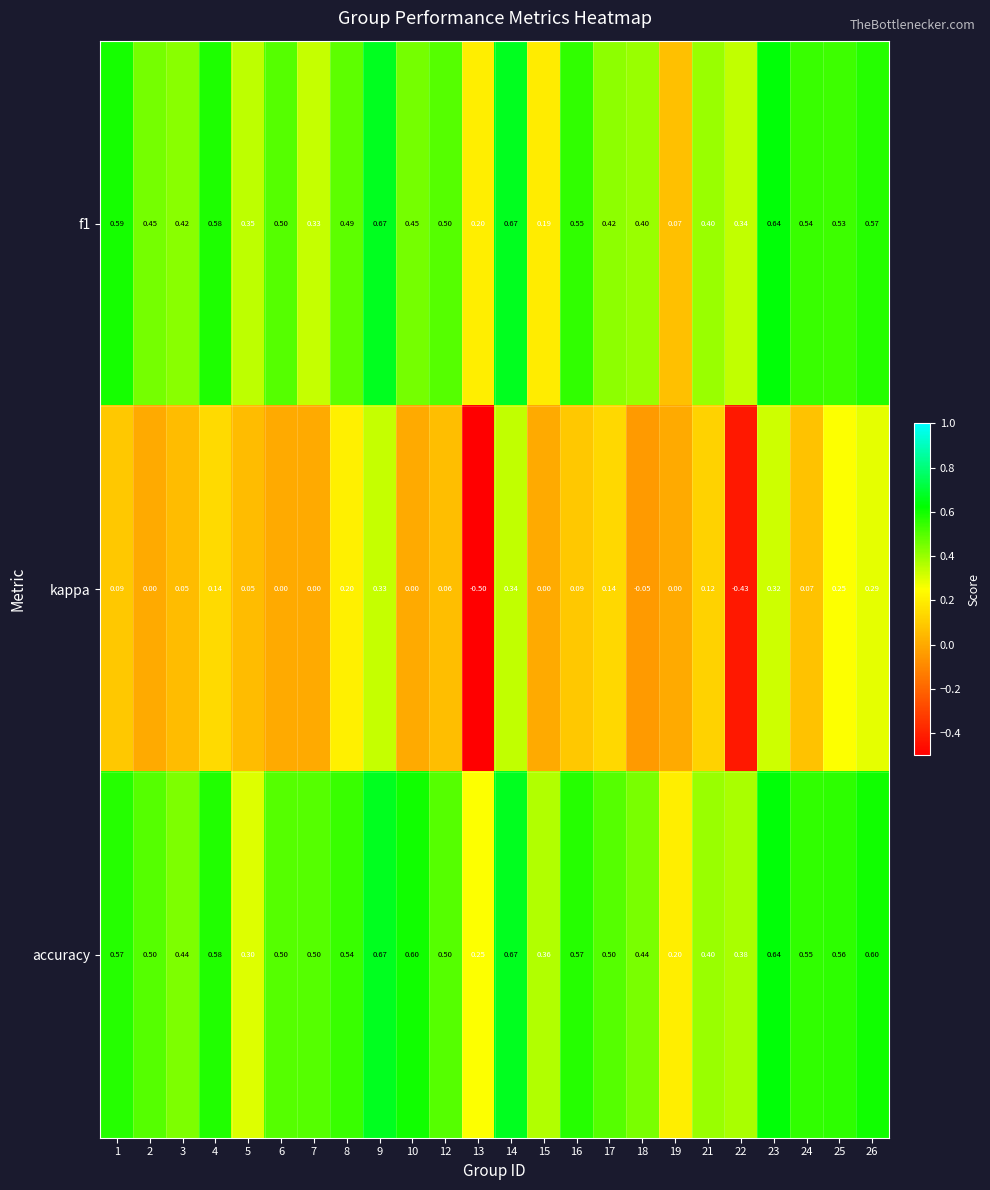

Which series has the largest range (max minus min)?

kappa